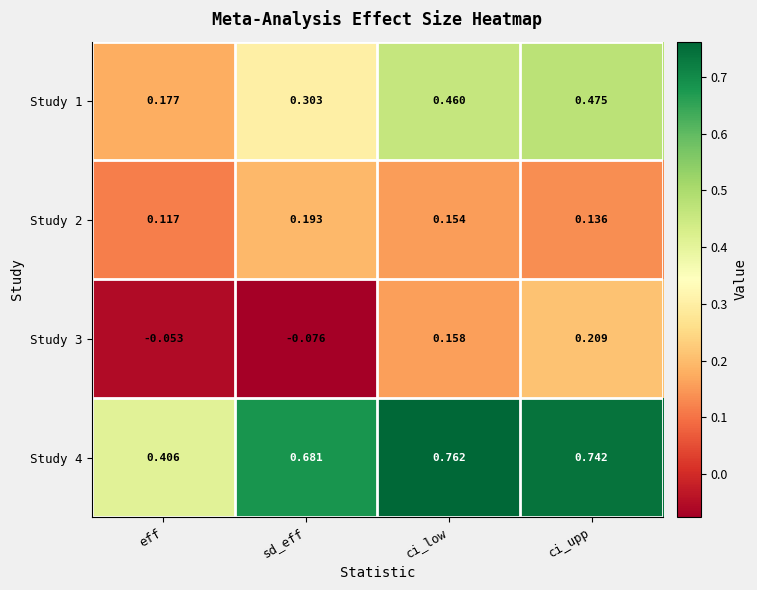

List the labels in order of Study 1 value, largest first.

ci_upp, ci_low, sd_eff, eff